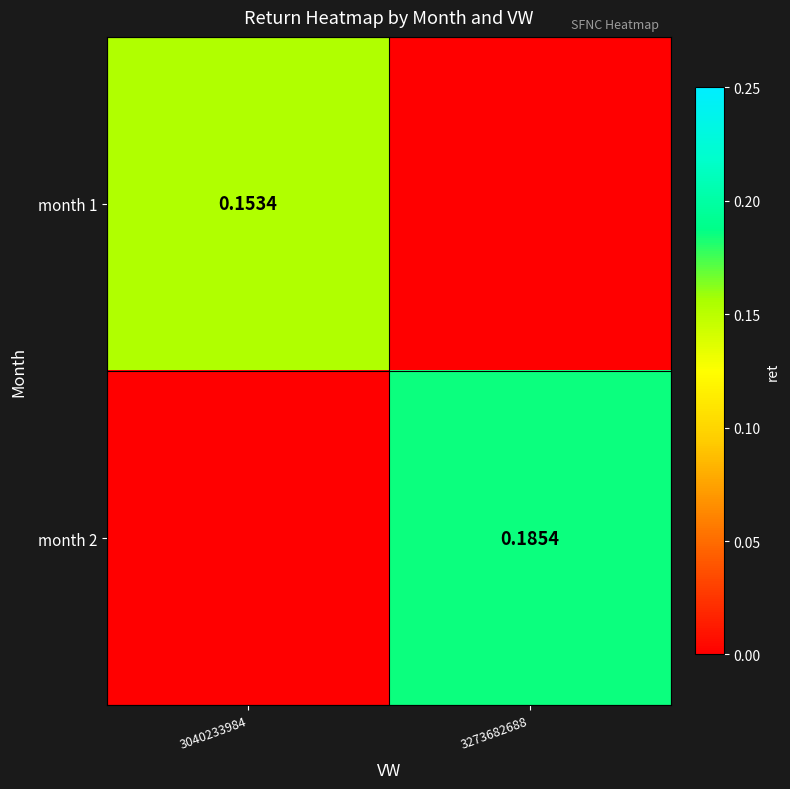

Is the value of month 2 at 3273682688 greater than the value of month 1 at 3040233984?

Yes